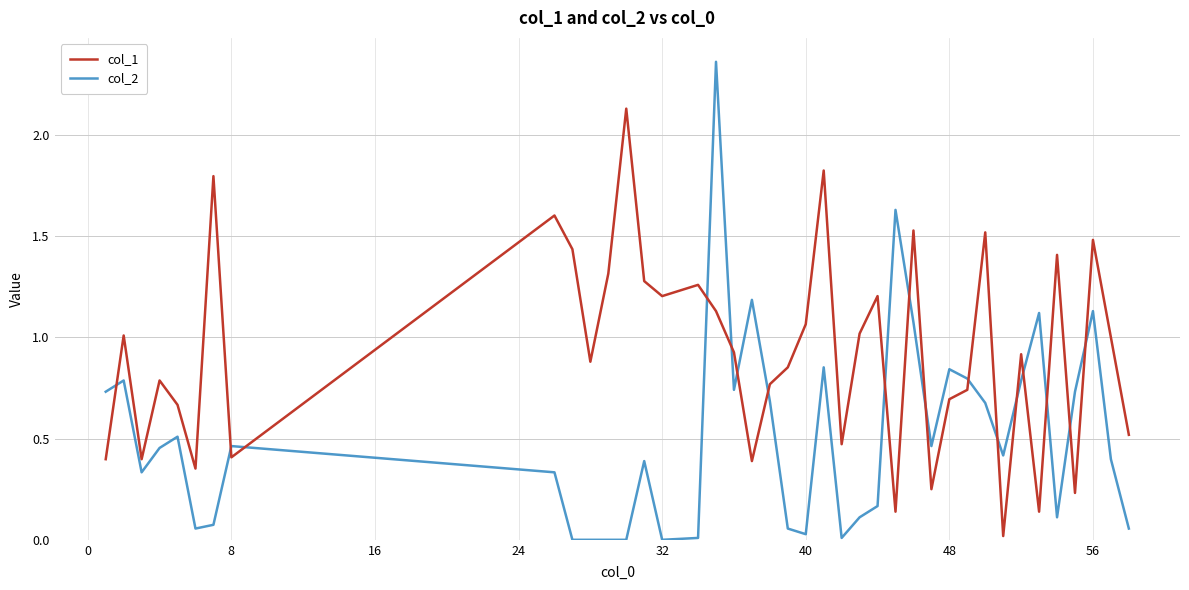

Which series has the largest total across all categories?

col_1